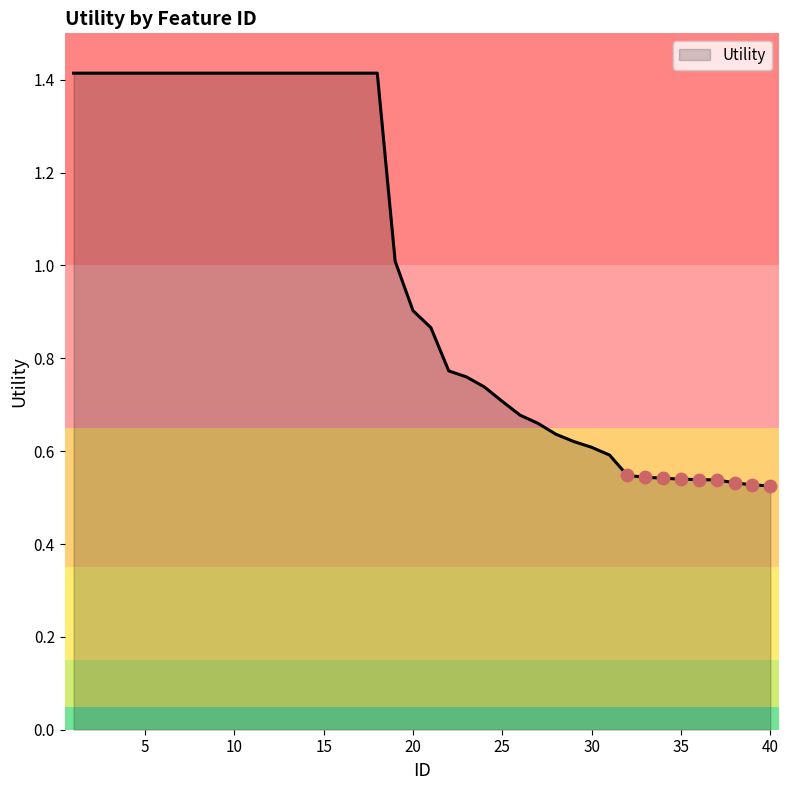

What is the greatest value displayed?

1.4